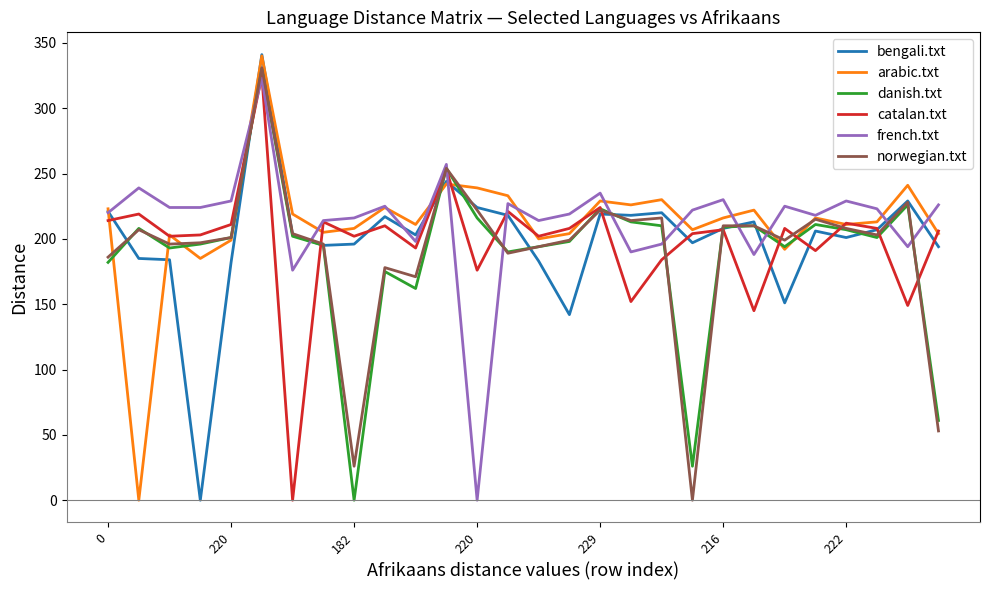

What is the maximum value shown in the chart?

341